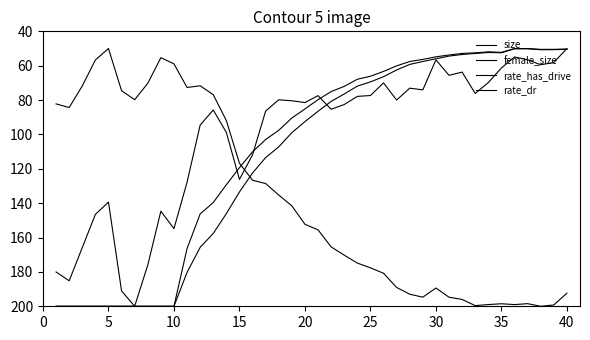

How many lines are shown in the chart?

4